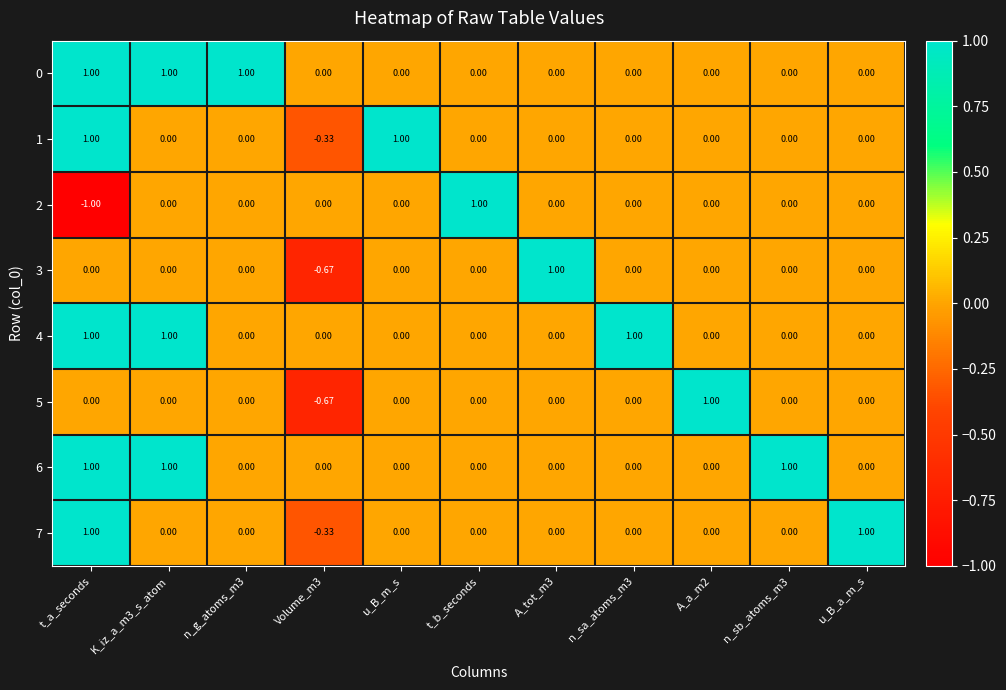

At which category is the sum across all series the highest?

t_a_seconds